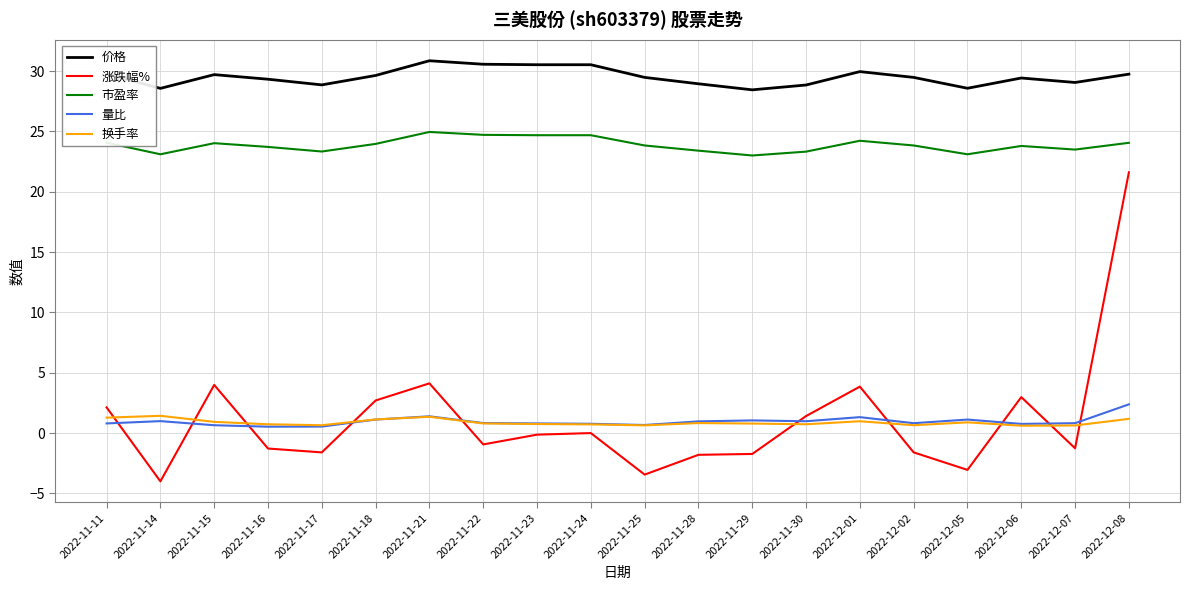

What position from the right is 2022-12-06?

3